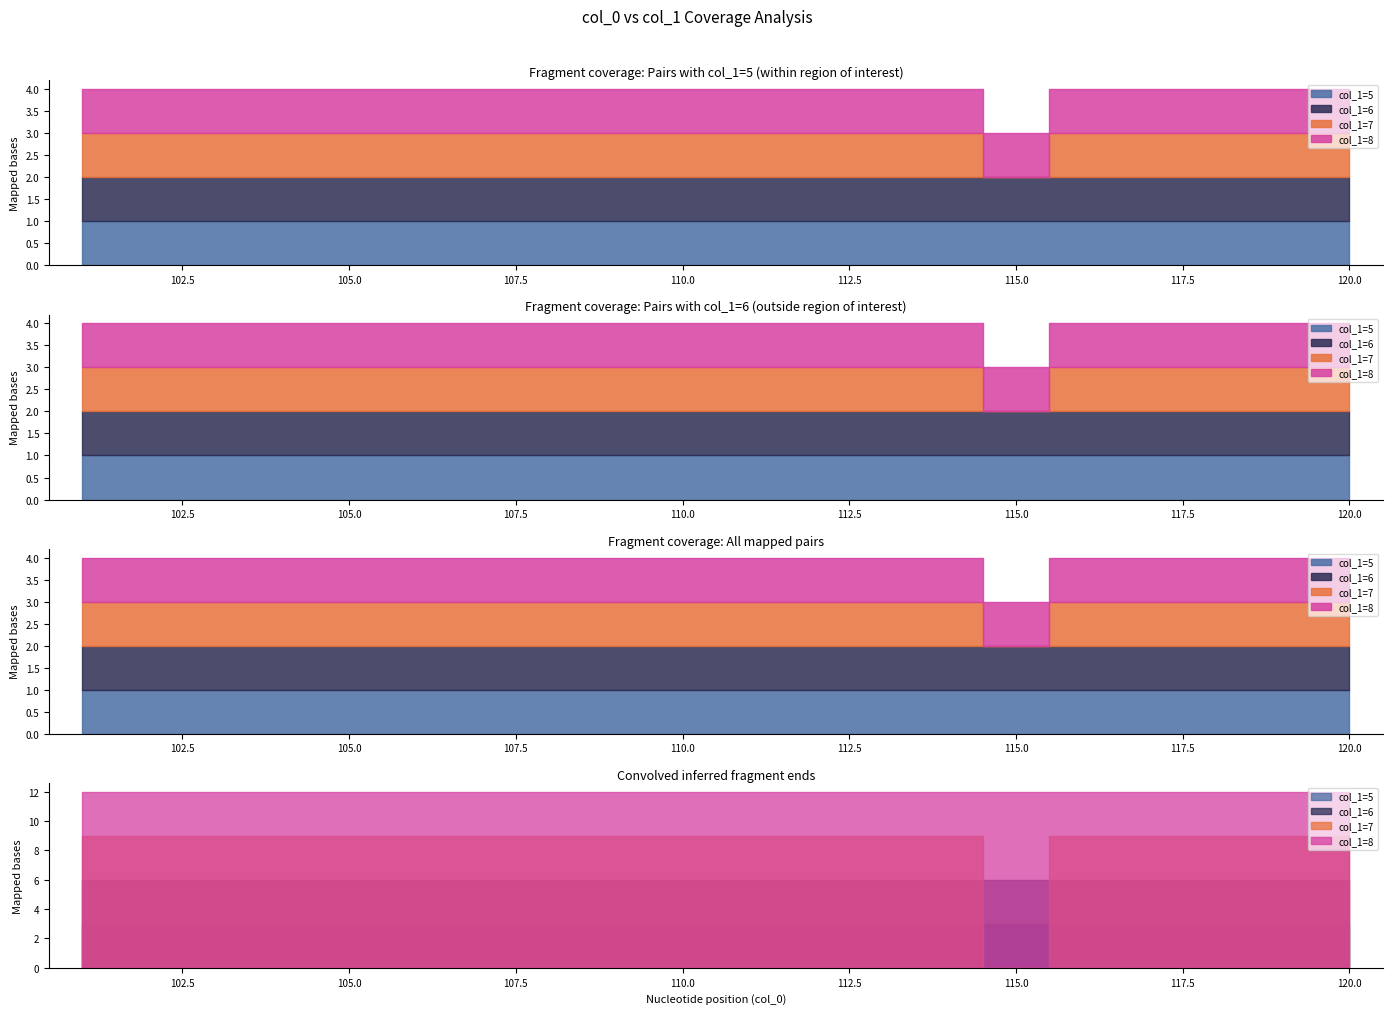

True or false: col_1=5 and col_1=6 intersect in this chart.

False